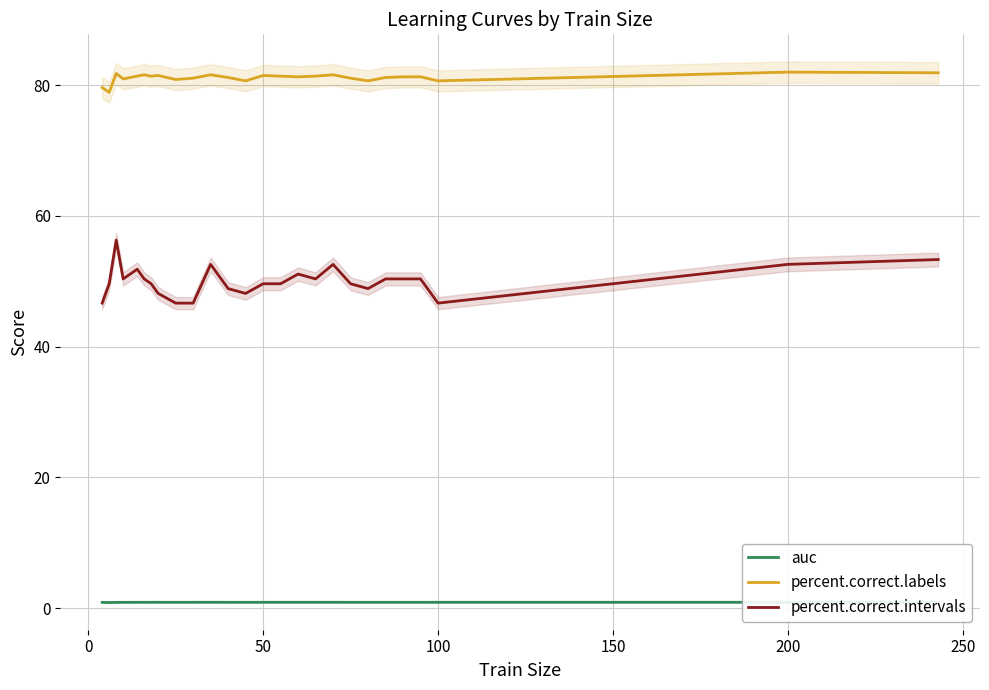

True or false: auc and percent.correct.intervals cross at least once.

False